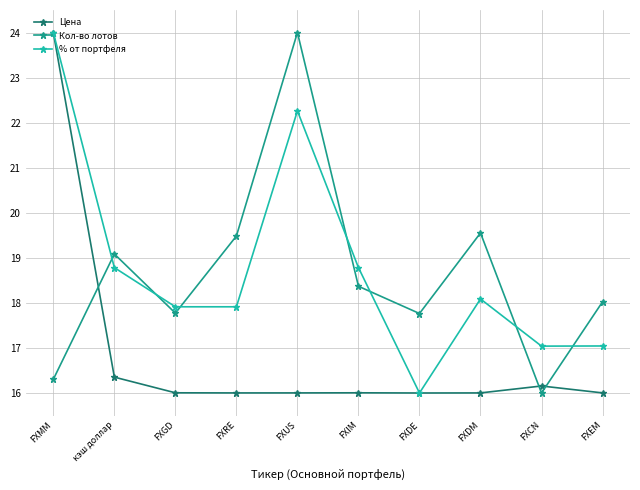

Which category has the lowest value in the Кол-во лотов series?

FXCN